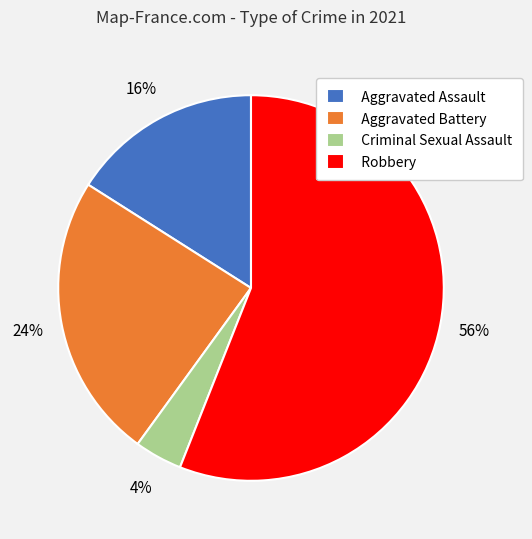

Is it true that Robbery is 63% of the pie?

False